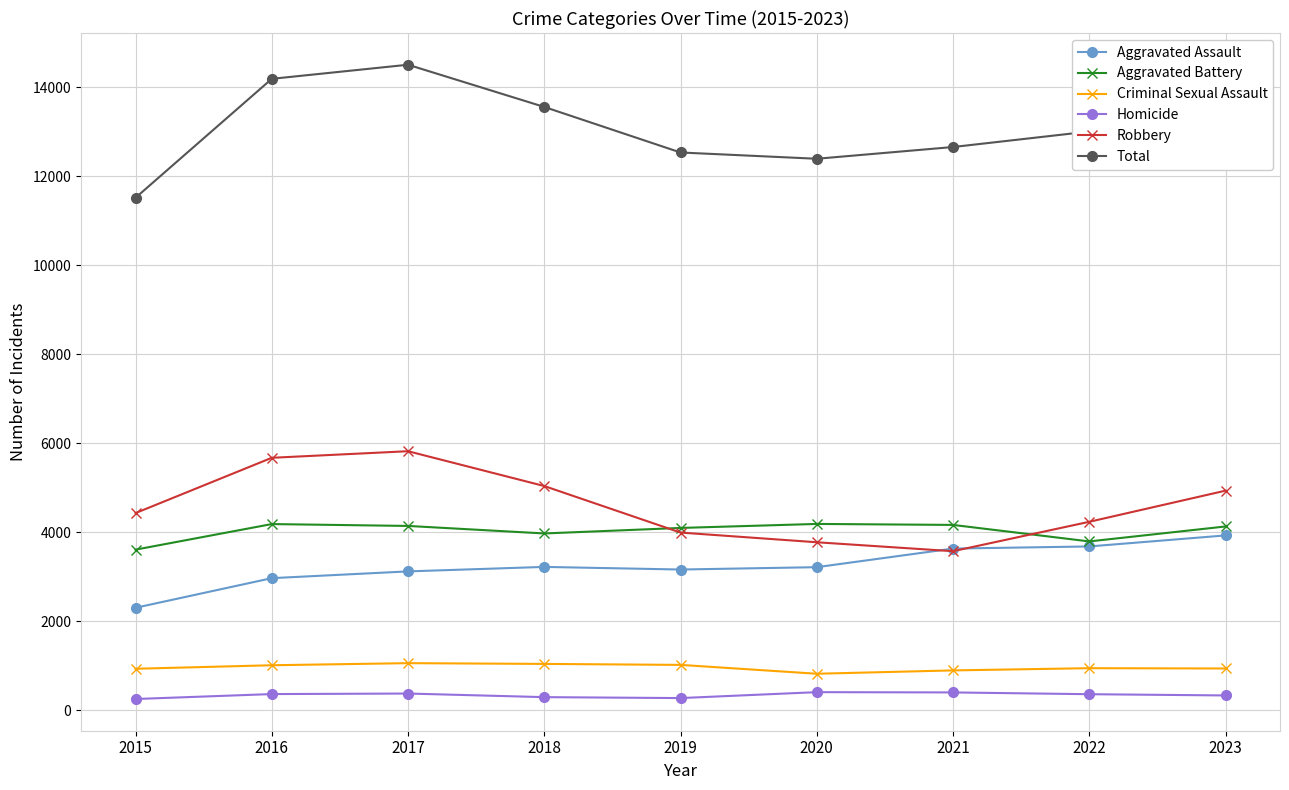

At which category does the chart reach its peak across all series?

2017